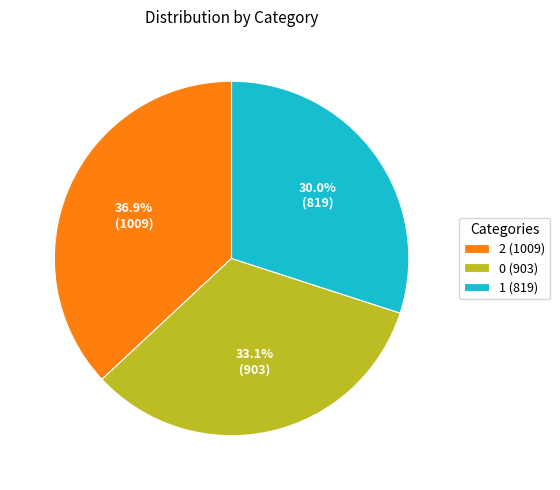

Combined, what portion of the pie is 0 and 2?

70.0%